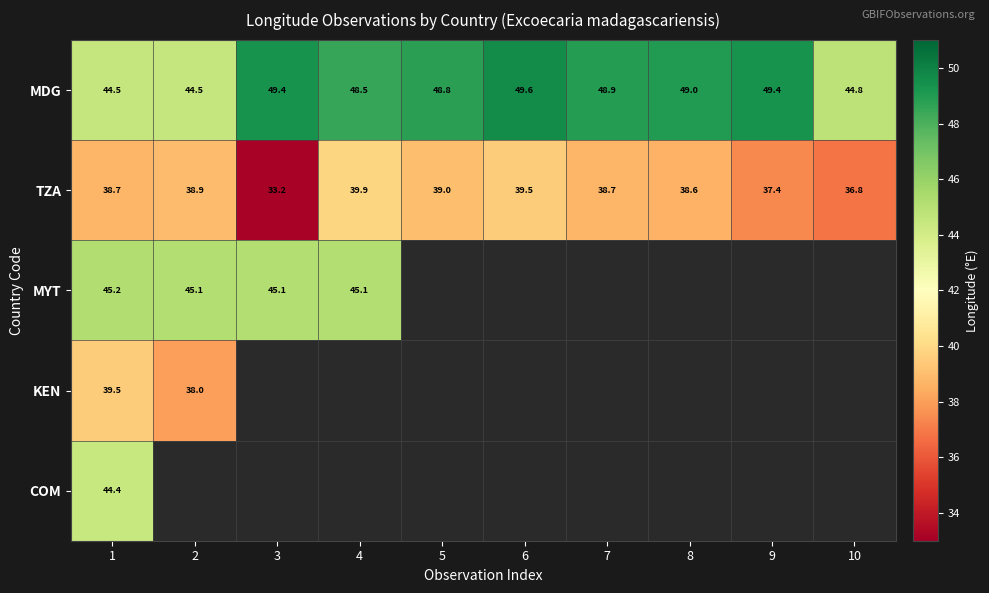

Rank the series at 1 from lowest to highest value.

TZA, KEN, COM, MDG, MYT